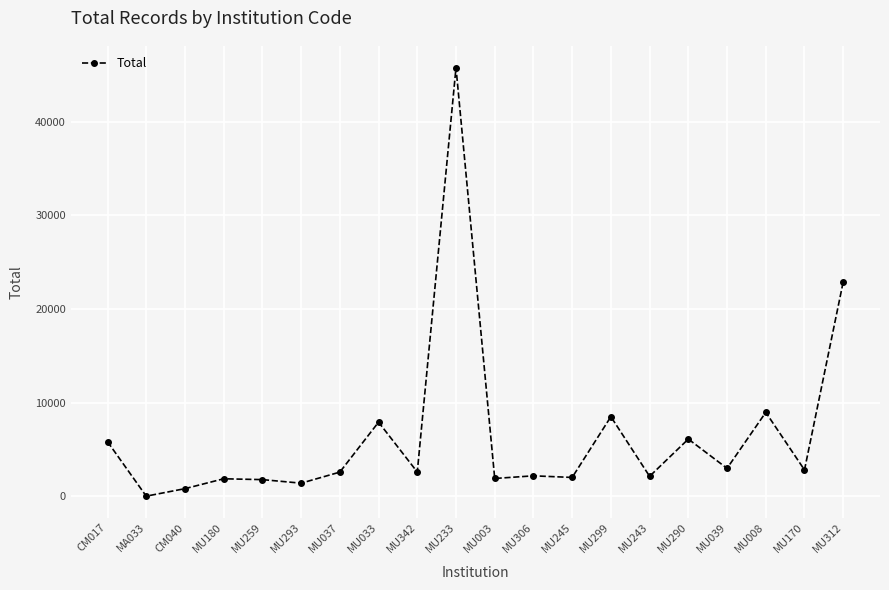

How many distinct data groups are displayed?

1